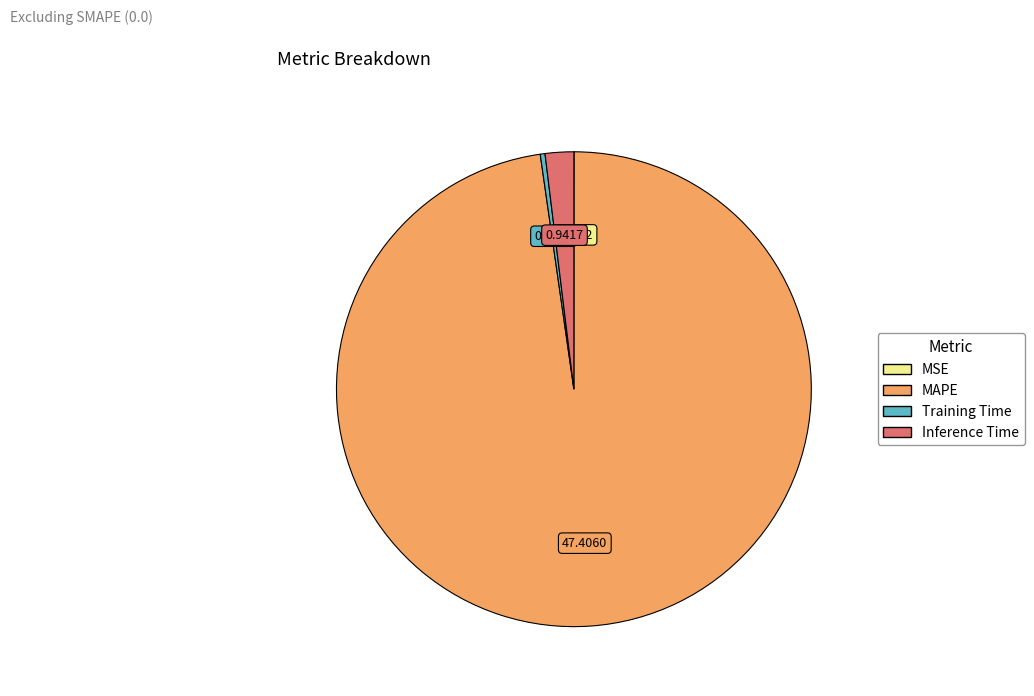

Does MAPE account for over 50% of the chart?

Yes